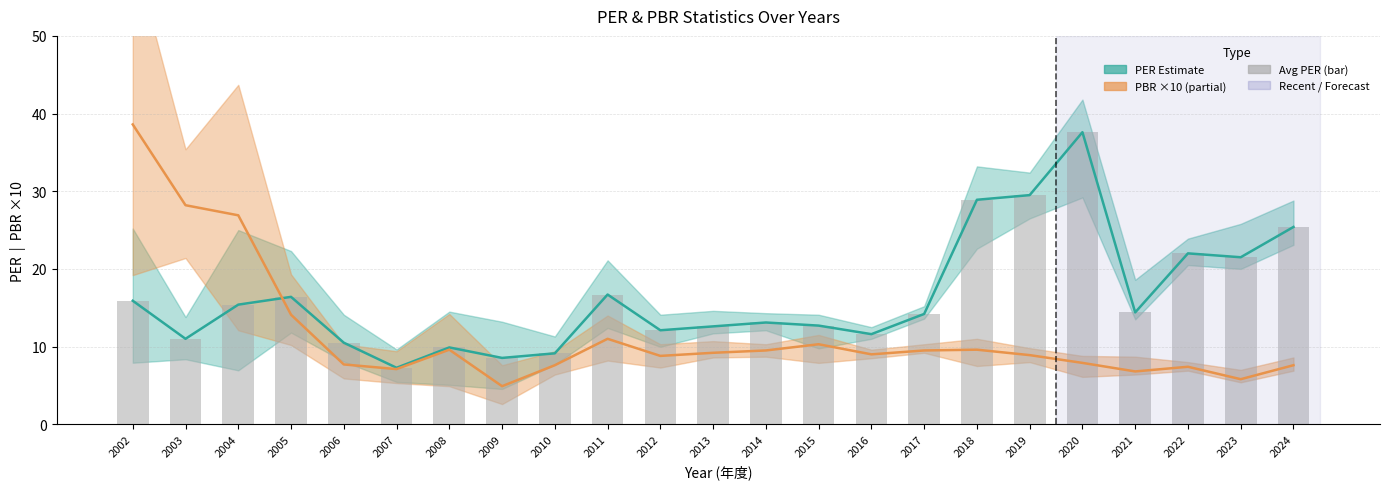

What is the average value of the Avg PER series?

16.4